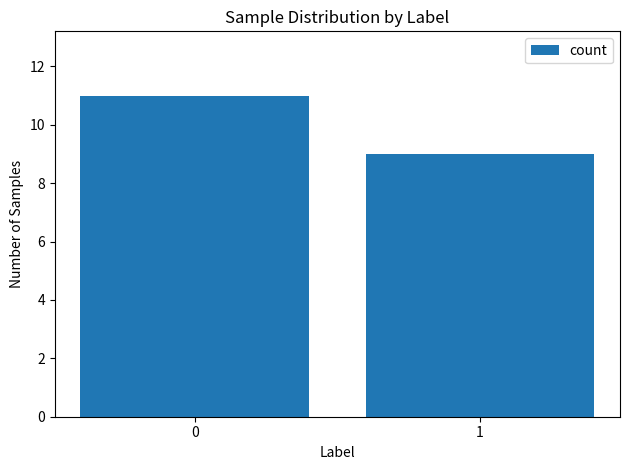

Reading left to right, extract all data points from this chart.

11	9